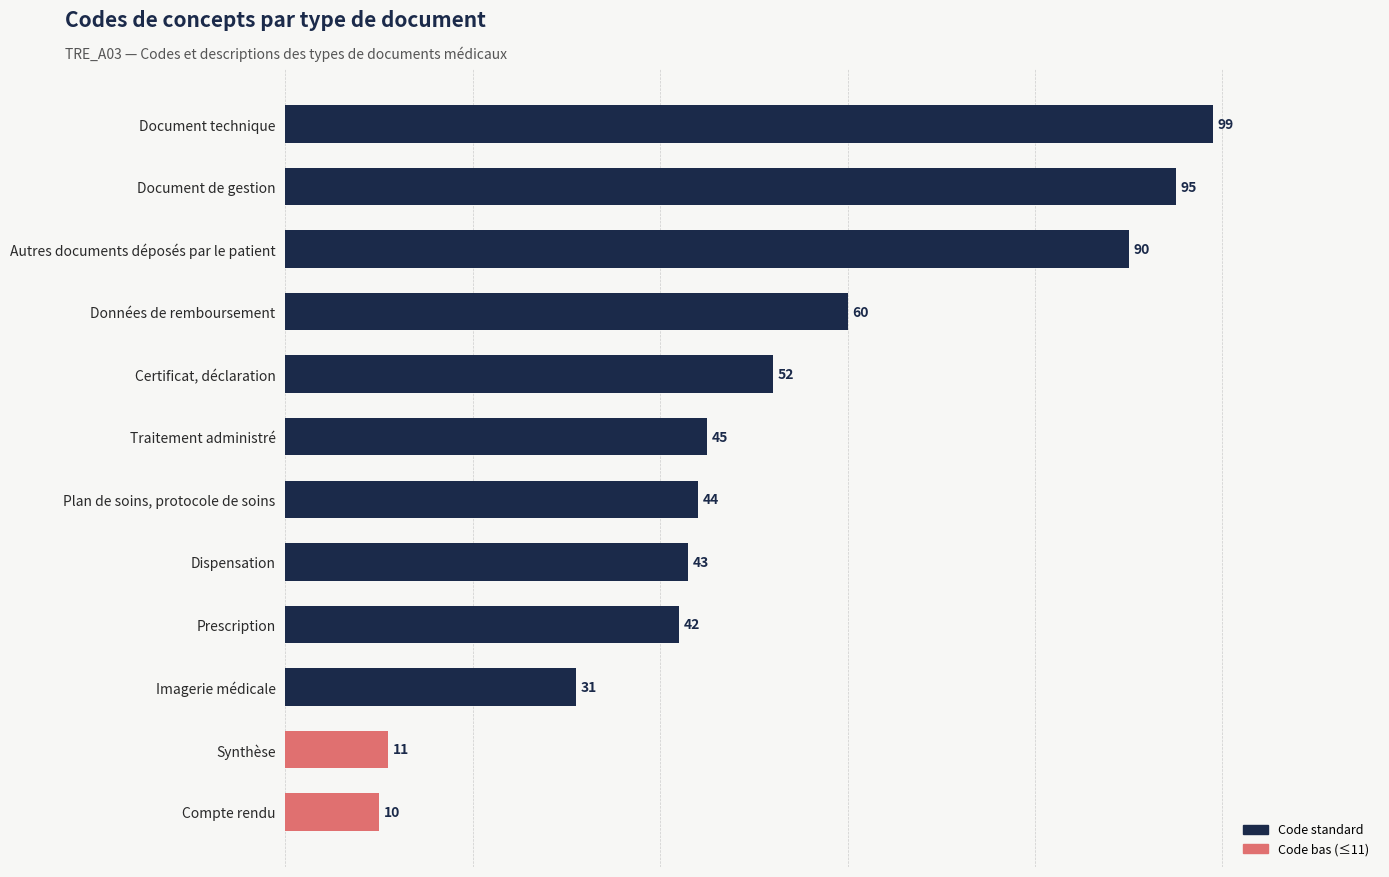

Between Document de gestion and Traitement administré, which is larger?

Document de gestion